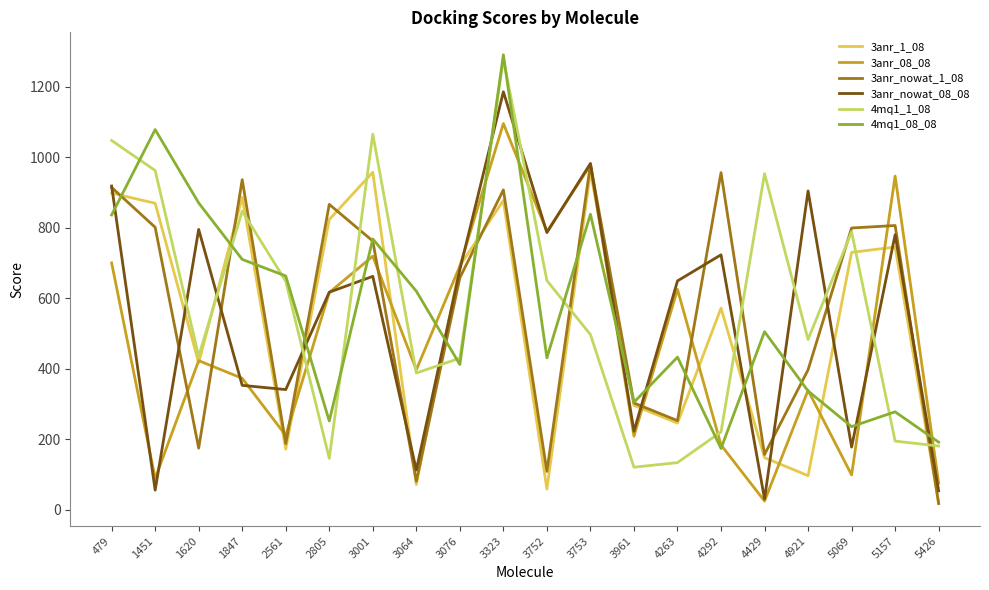

What is the spread (max minus min) of values at 3076?

280